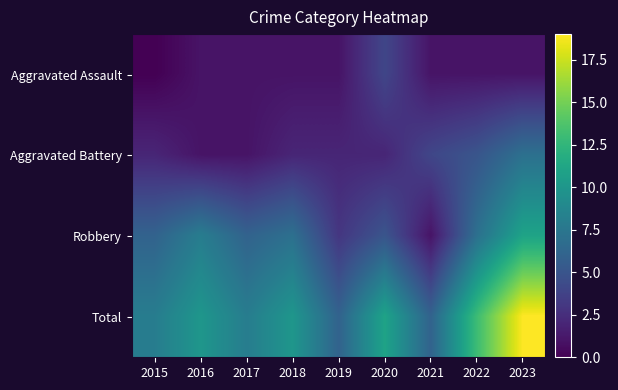

Which series changed the most between 2015 and 2018?

Total